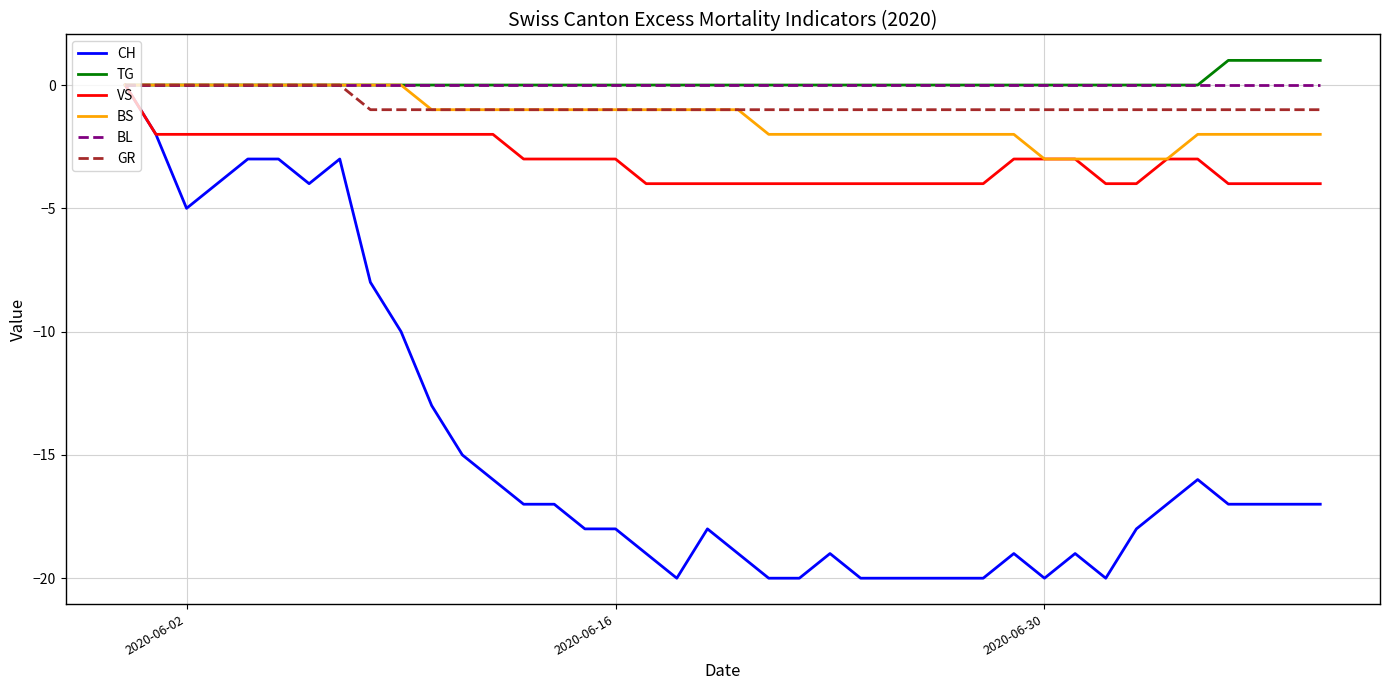

Which series has the largest range (max minus min)?

CH